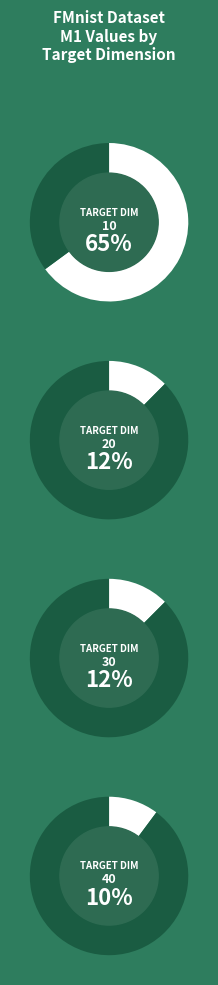

Which slice represents more than half of the pie?

Target Dimension 10